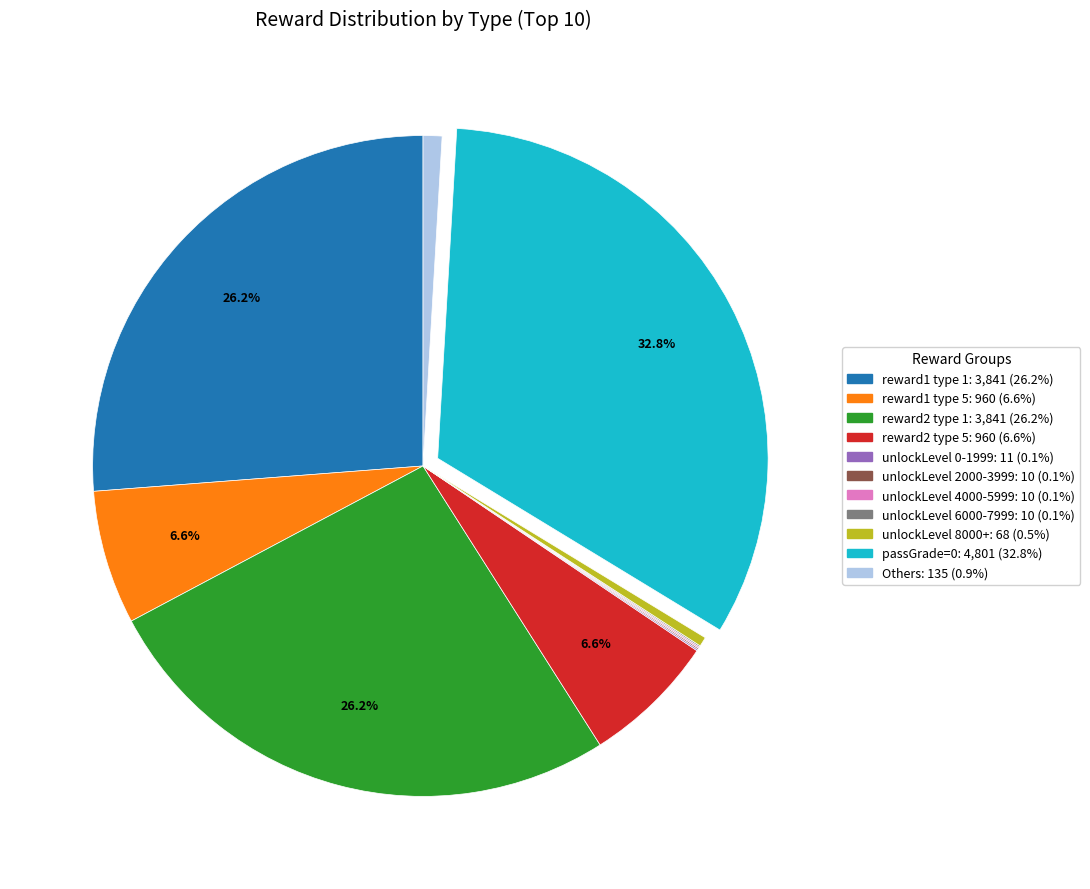

Is there any slice that represents more than half of the pie?

No